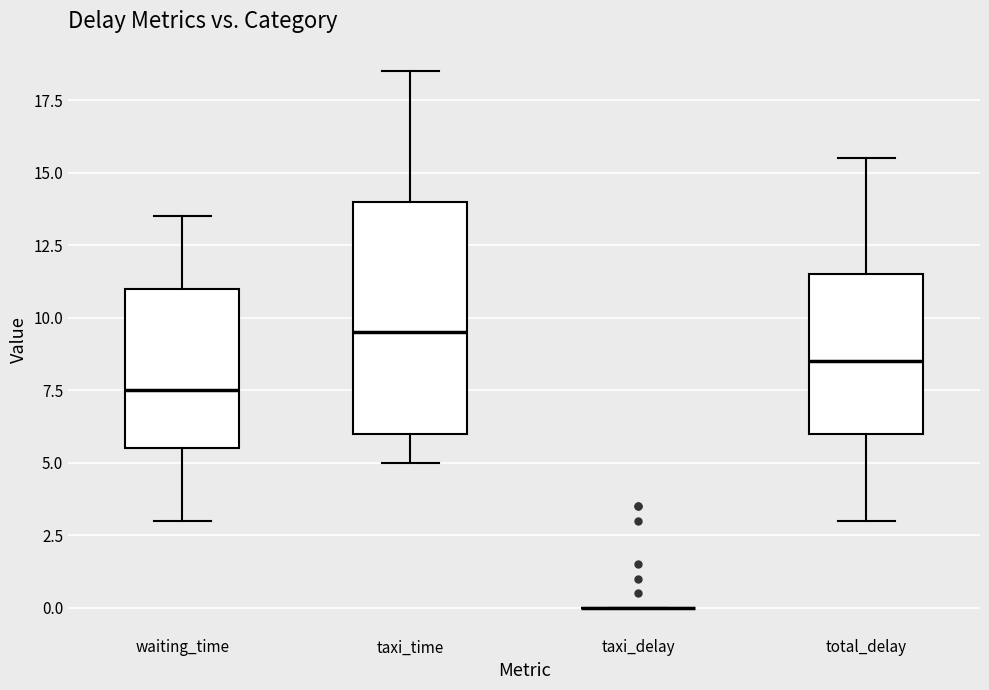

Where is the lower edge of the box for waiting_time on the y-axis? The values are not printed on the chart, so give them approximately, as read against the axis.

5.5